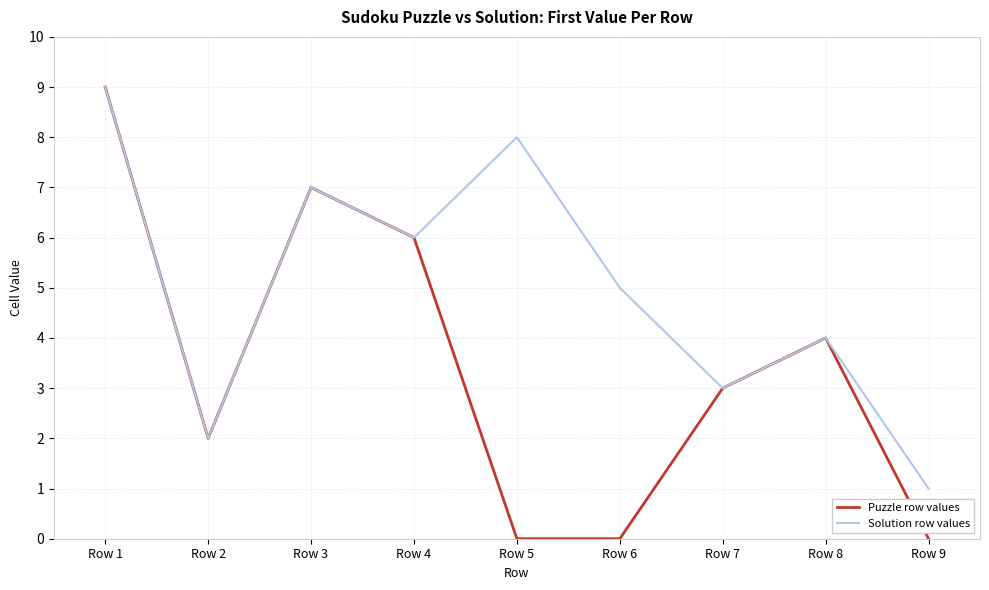

What are all the series names shown in the legend?

Puzzle row values, Solution row values